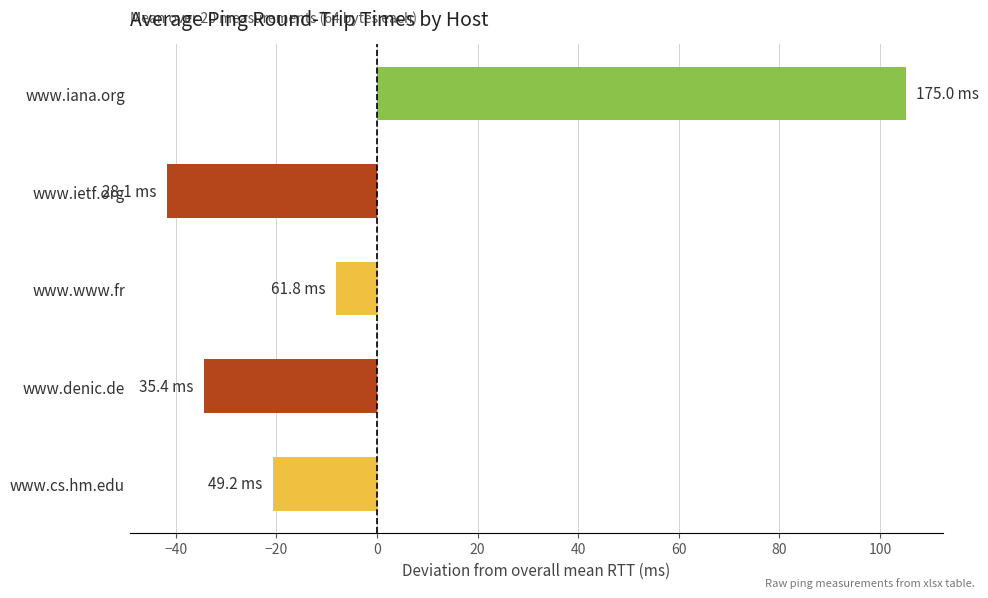

At which label is the value closest to 31?

www.www.fr